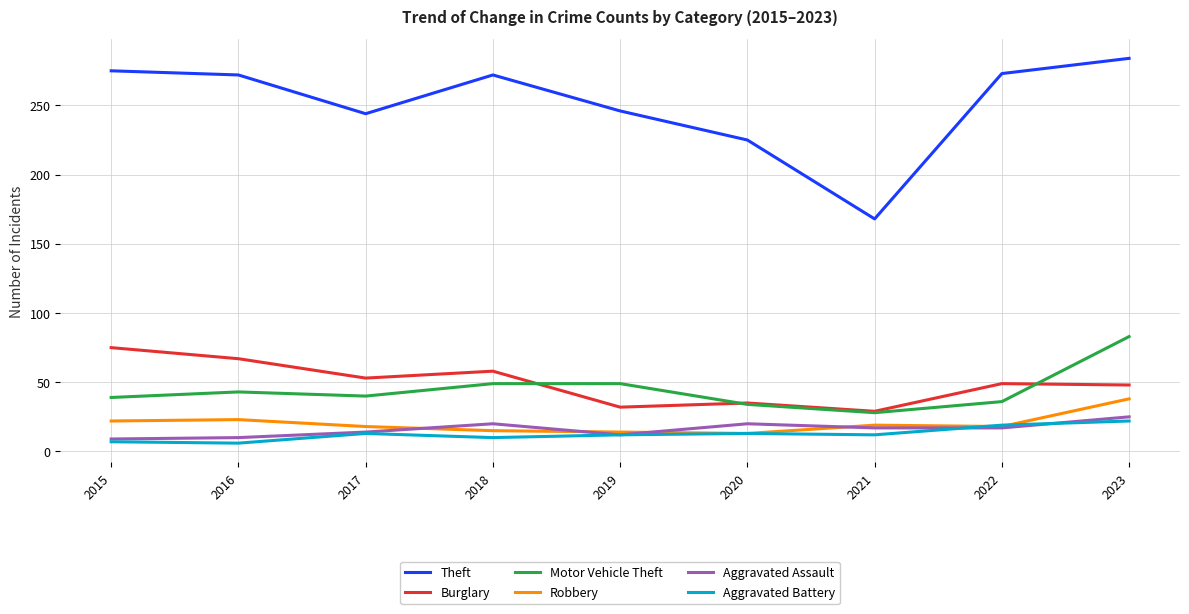

True or false: Aggravated Assault has more than 1 points higher than both neighbors.

True